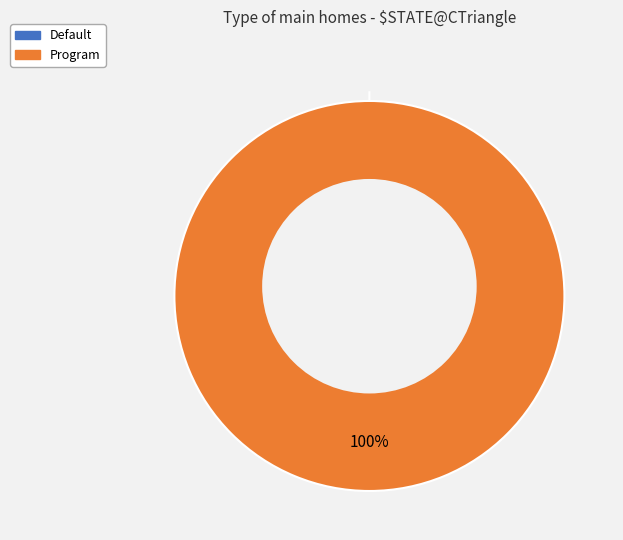

Which slice is the largest?

Program